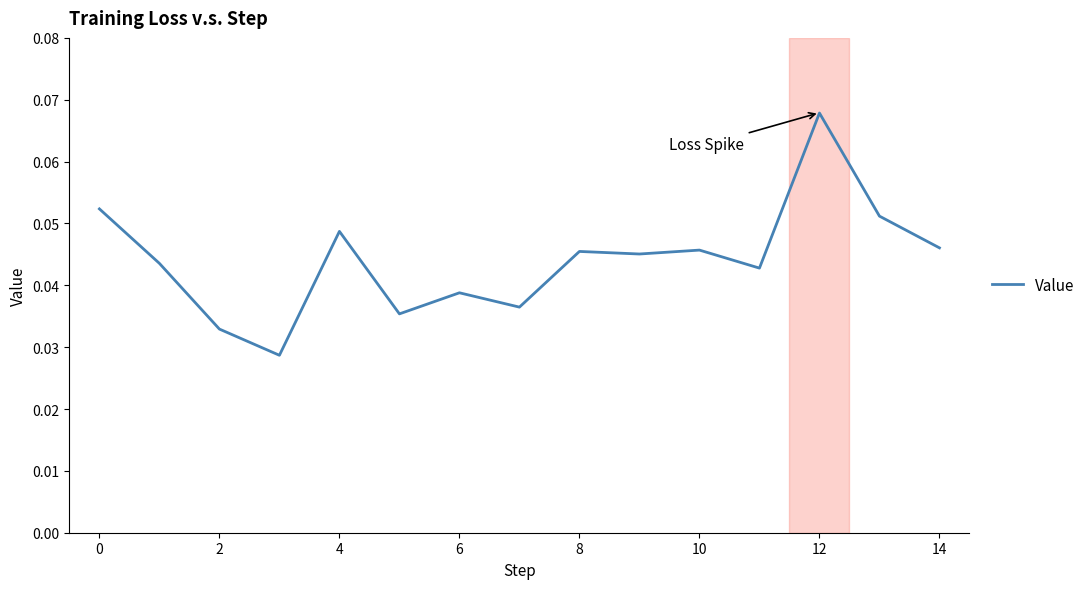

Does the chart display data point markers on the line(s)?

No